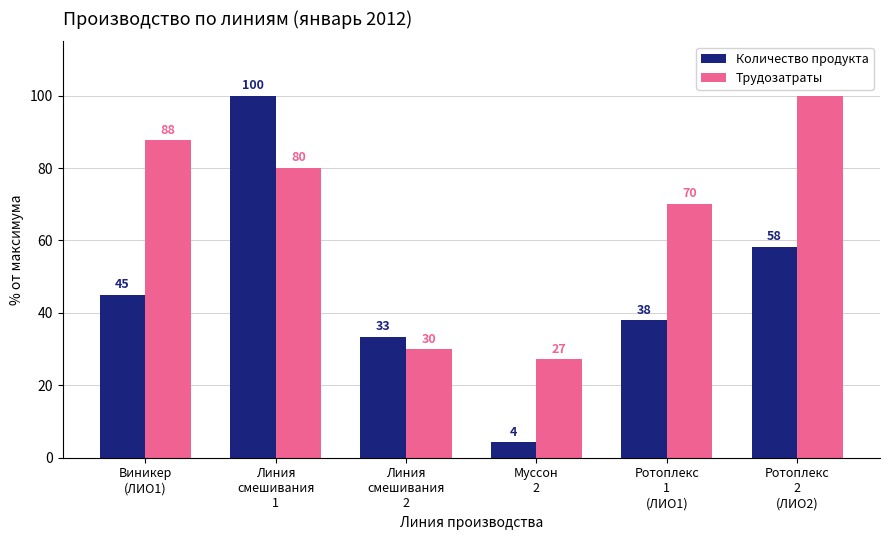

Rank the series at Линия
смешивания
2 from highest to lowest value.

Количество продукта, Трудозатраты